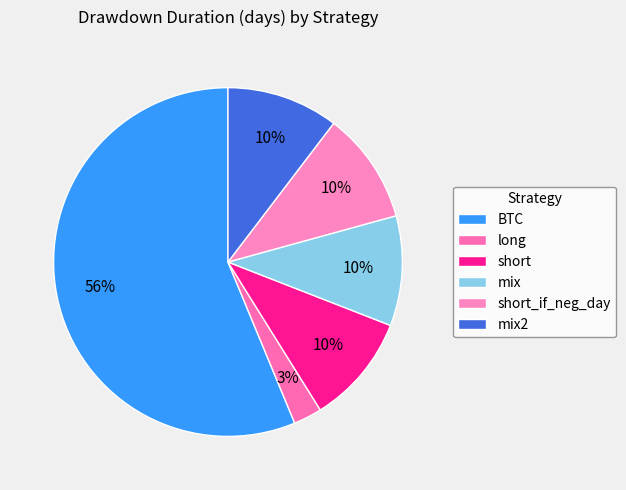

Which category has the biggest portion of the pie?

BTC